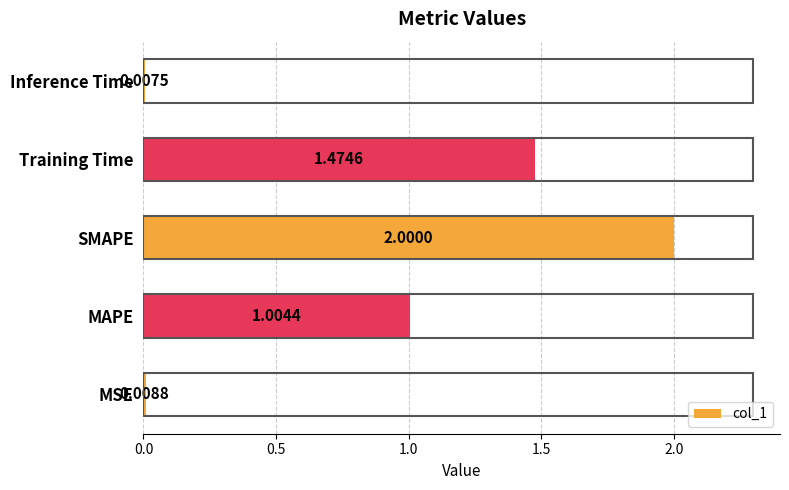

Where is the data nearest to the value 1?

MAPE